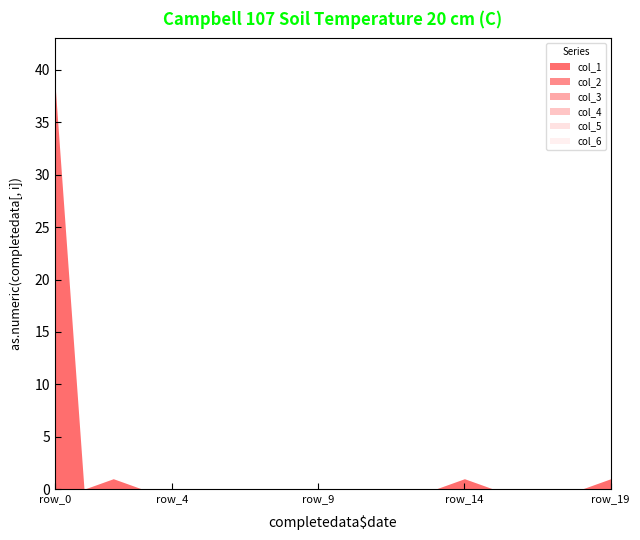

Reading left to right, transcribe all the data shown in this chart.

col_1: row_0=39	row_1=0	row_2=1	row_3=0	row_4=0	row_5=0	row_6=0	row_7=0	row_8=0	row_9=0	row_10=0	row_11=0	row_12=0	row_13=0	row_14=1	row_15=0	row_16=0	row_17=0	row_18=0	row_19=1
col_2: row_0=0	row_1=0	row_2=0	row_3=0	row_4=0	row_5=0	row_6=0	row_7=0	row_8=0	row_9=0	row_10=0	row_11=0	row_12=0	row_13=0	row_14=0	row_15=0	row_16=0	row_17=0	row_18=0	row_19=0
col_3: row_0=0	row_1=0	row_2=0	row_3=0	row_4=0	row_5=0	row_6=0	row_7=0	row_8=0	row_9=0	row_10=0	row_11=0	row_12=0	row_13=0	row_14=0	row_15=0	row_16=0	row_17=0	row_18=0	row_19=0
col_4: row_0=0	row_1=0	row_2=0	row_3=0	row_4=0	row_5=0	row_6=0	row_7=0	row_8=0	row_9=0	row_10=0	row_11=0	row_12=0	row_13=0	row_14=0	row_15=0	row_16=0	row_17=0	row_18=0	row_19=0
col_5: row_0=0	row_1=0	row_2=0	row_3=0	row_4=0	row_5=0	row_6=0	row_7=0	row_8=0	row_9=0	row_10=0	row_11=0	row_12=0	row_13=0	row_14=0	row_15=0	row_16=0	row_17=0	row_18=0	row_19=0
col_6: row_0=0	row_1=0	row_2=0	row_3=0	row_4=0	row_5=0	row_6=0	row_7=0	row_8=0	row_9=0	row_10=0	row_11=0	row_12=0	row_13=0	row_14=0	row_15=0	row_16=0	row_17=0	row_18=0	row_19=0